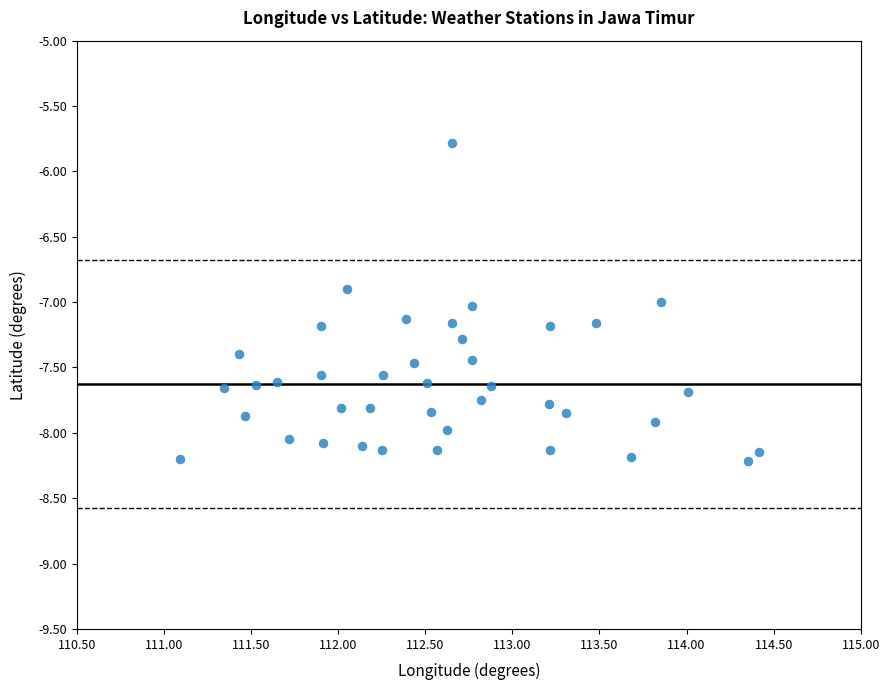

What is the range of Y values (max minus min)?

2.4